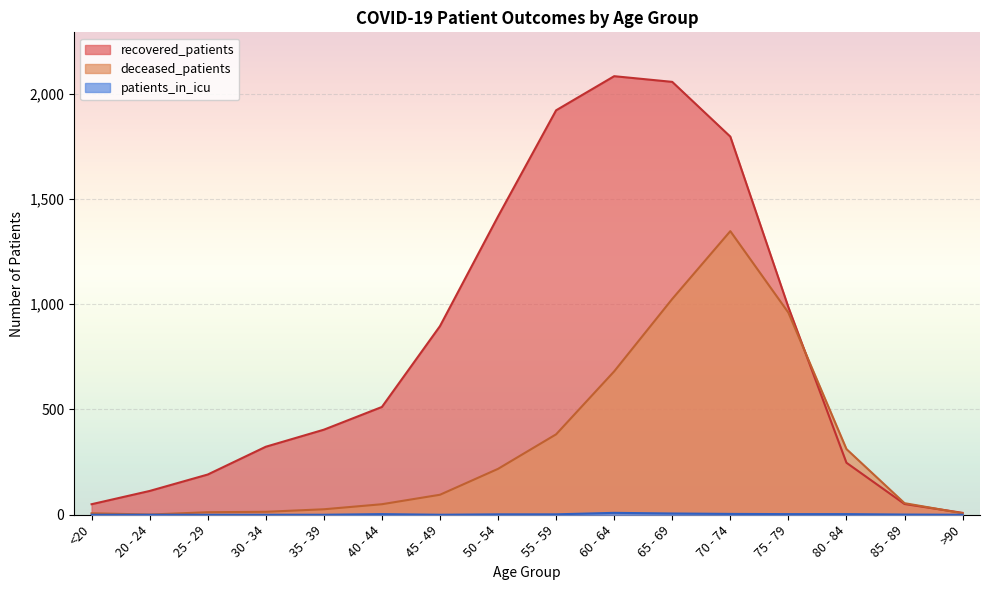

What position from the left is 55 - 59?

9